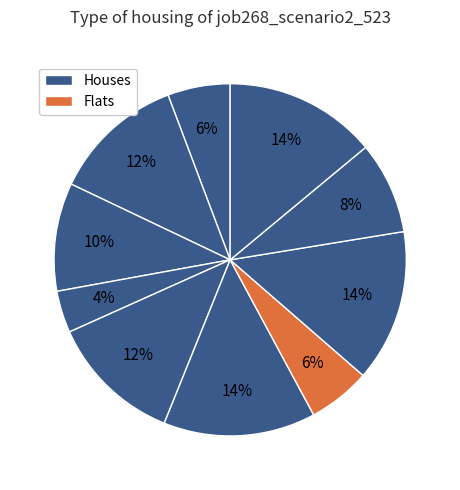

How many segments does this pie chart have?

10